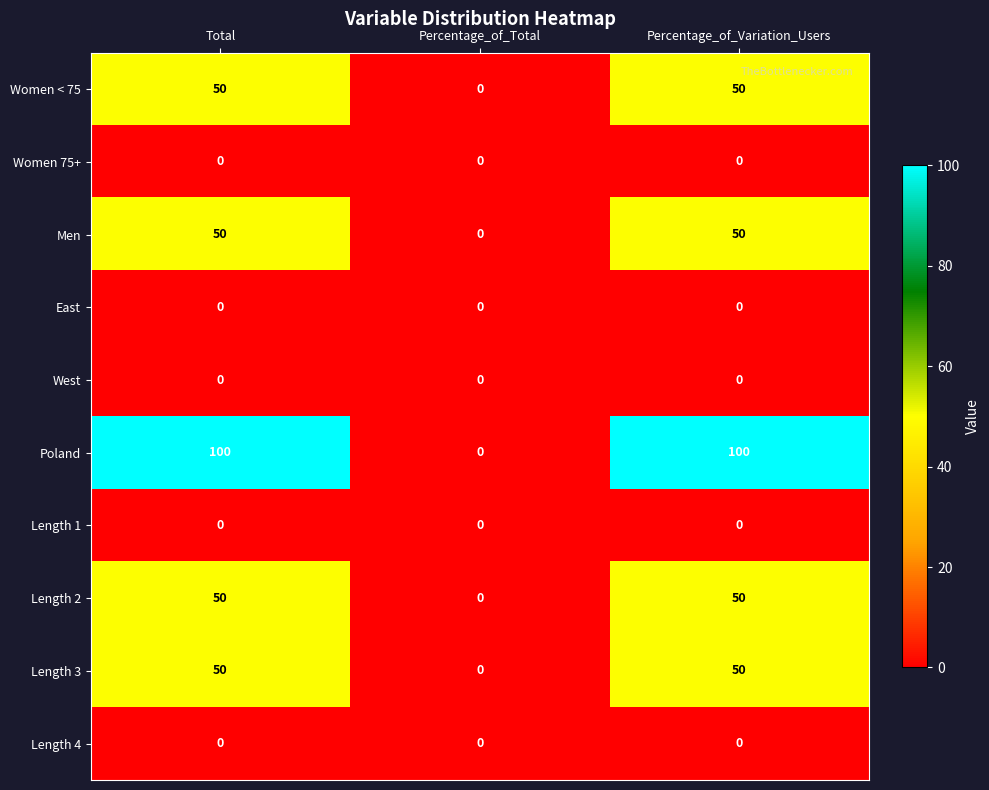

Which series has the largest total across all categories?

Poland